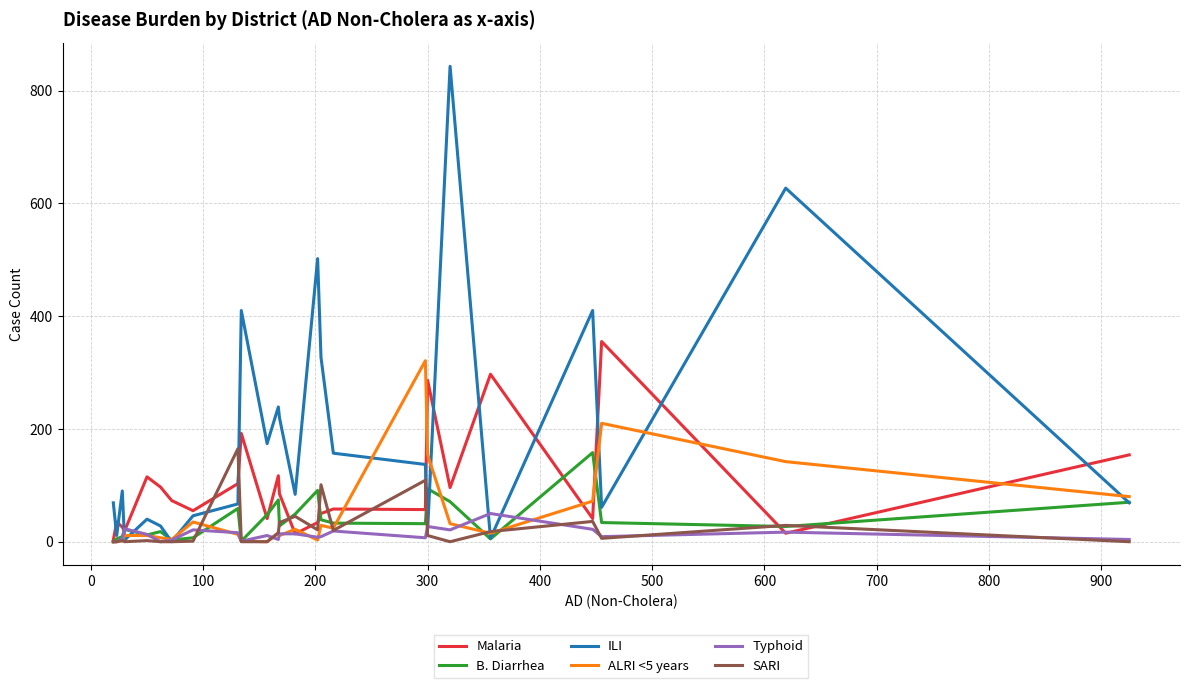

Which series has the largest range (max minus min)?

ILI